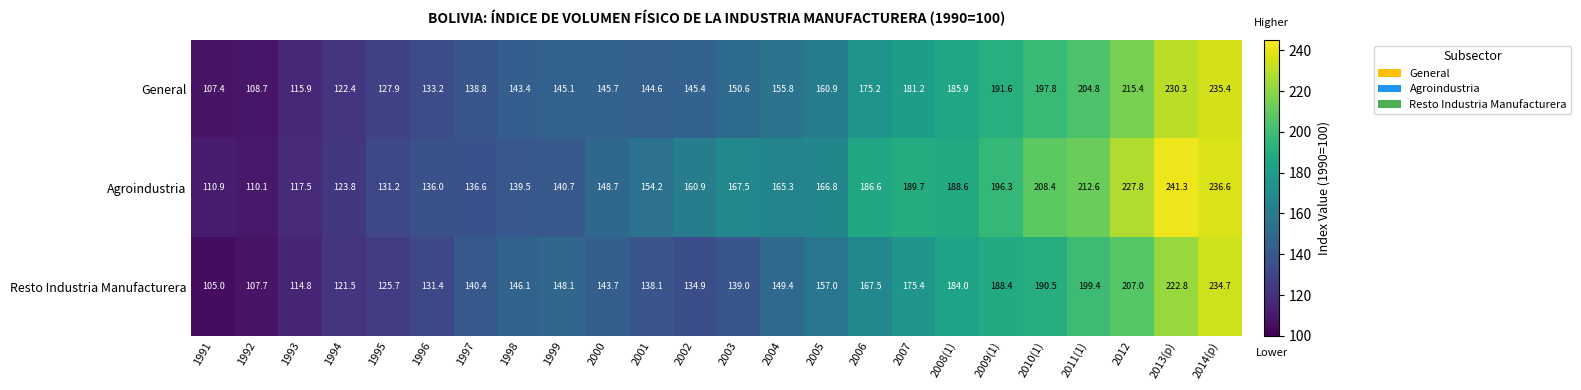

At 2013(p), list the series in order from smallest to largest.

Resto Industria Manufacturera, General, Agroindustria